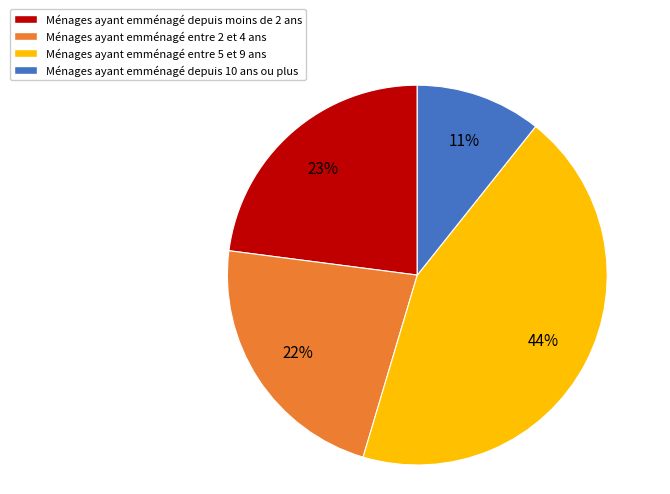

Is there any slice that represents more than half of the pie?

No